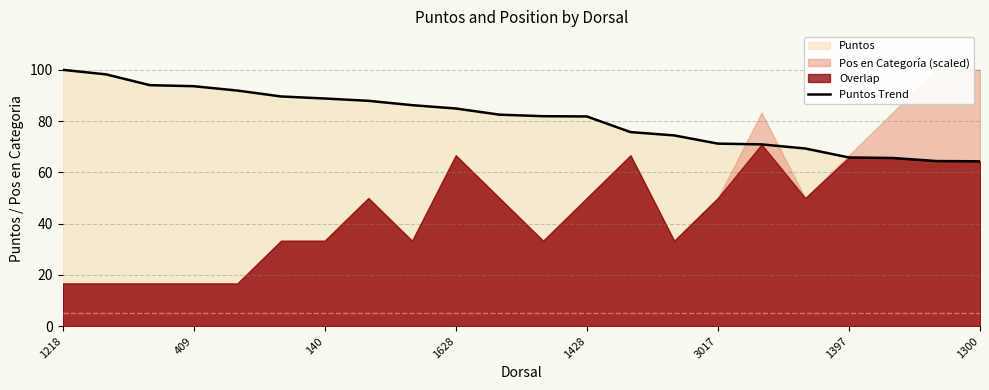

The chart shows a value of 75.7 at 13. True or false?

True